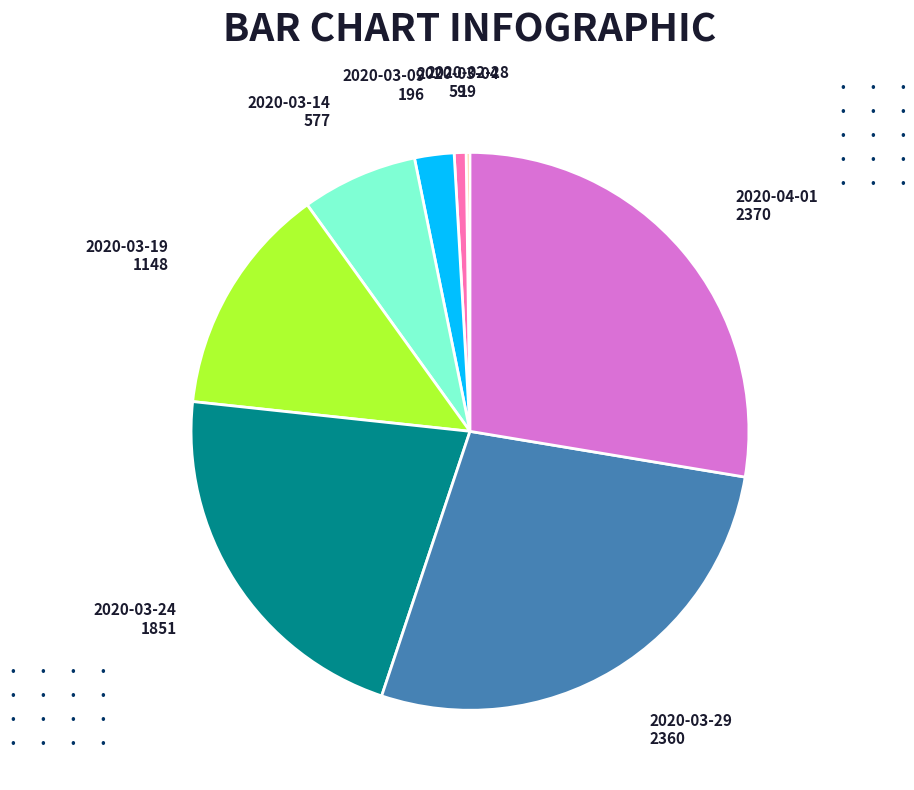

Is there a majority slice in this chart?

No